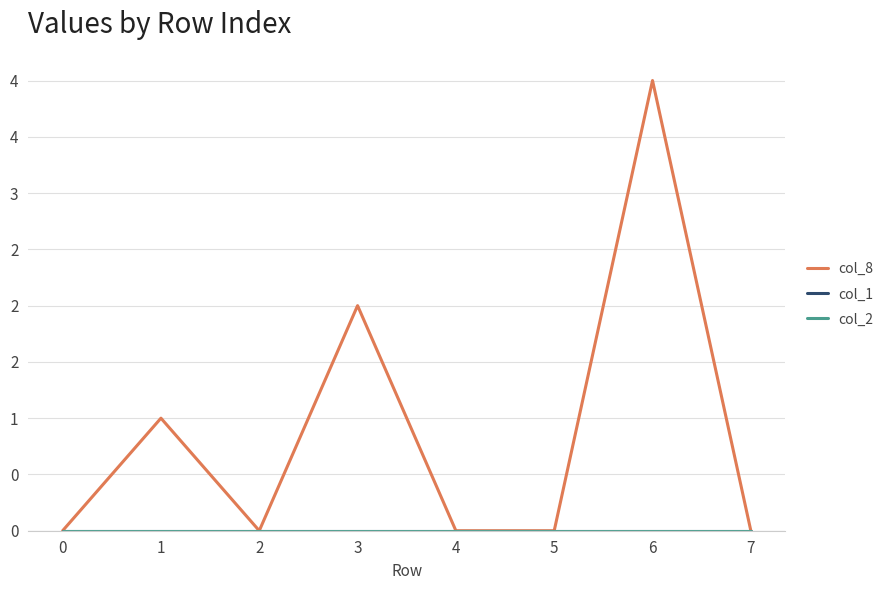

Is this an area chart (filled region under the line)?

No